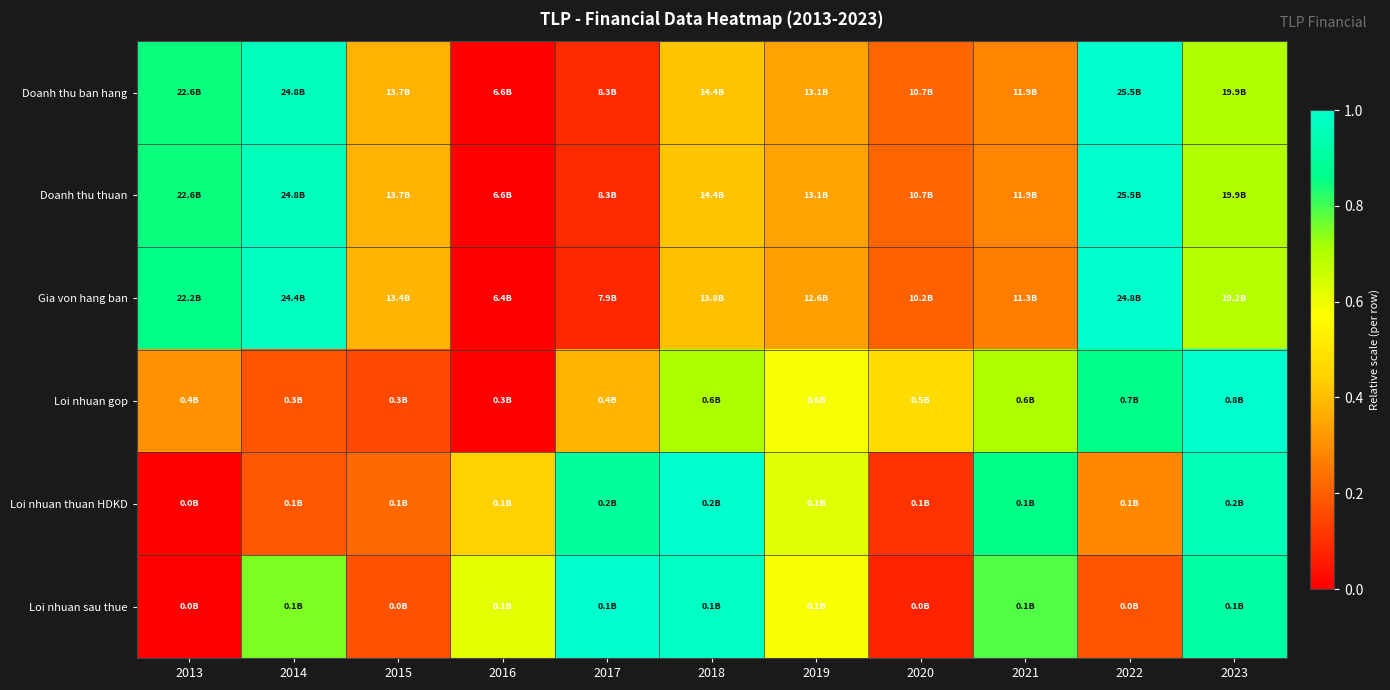

Reading left to right, extract all data points from this chart.

Doanh thu ban hang: 2013=0.8	2014=1.0	2015=0.4	2016=0.0	2017=0.1	2018=0.4	2019=0.3	2020=0.2	2021=0.3	2022=1.0	2023=0.7
Doanh thu thuan: 2013=0.8	2014=1.0	2015=0.4	2016=0.0	2017=0.1	2018=0.4	2019=0.3	2020=0.2	2021=0.3	2022=1.0	2023=0.7
Gia von hang ban: 2013=0.9	2014=1.0	2015=0.4	2016=0.0	2017=0.1	2018=0.4	2019=0.3	2020=0.2	2021=0.3	2022=1.0	2023=0.7
Loi nhuan gop: 2013=0.3	2014=0.2	2015=0.2	2016=0.0	2017=0.4	2018=0.7	2019=0.6	2020=0.5	2021=0.7	2022=0.9	2023=1.0
Loi nhuan thuan HDKD: 2013=0.0	2014=0.2	2015=0.2	2016=0.4	2017=0.9	2018=1.0	2019=0.6	2020=0.1	2021=0.9	2022=0.3	2023=1.0
Loi nhuan sau thue: 2013=0.0	2014=0.8	2015=0.2	2016=0.6	2017=1.0	2018=1.0	2019=0.6	2020=0.1	2021=0.8	2022=0.2	2023=0.9